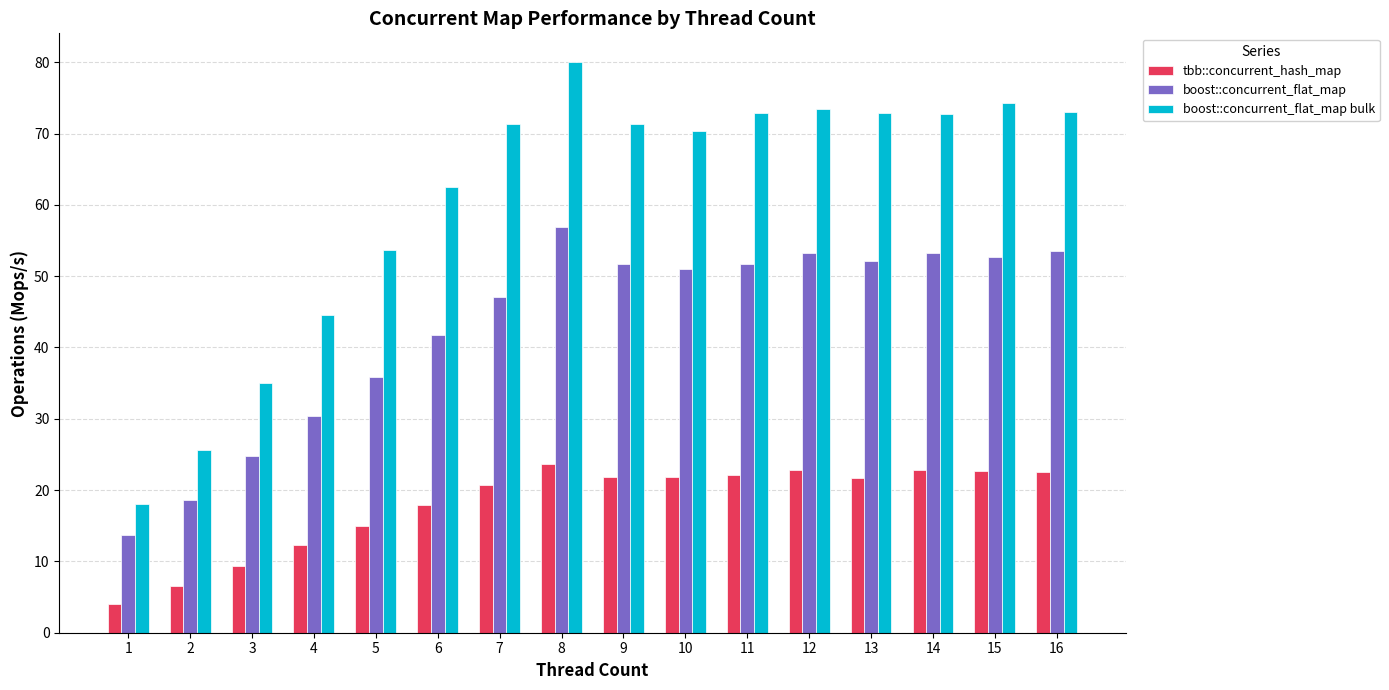

How many categories are shown in the chart?

16